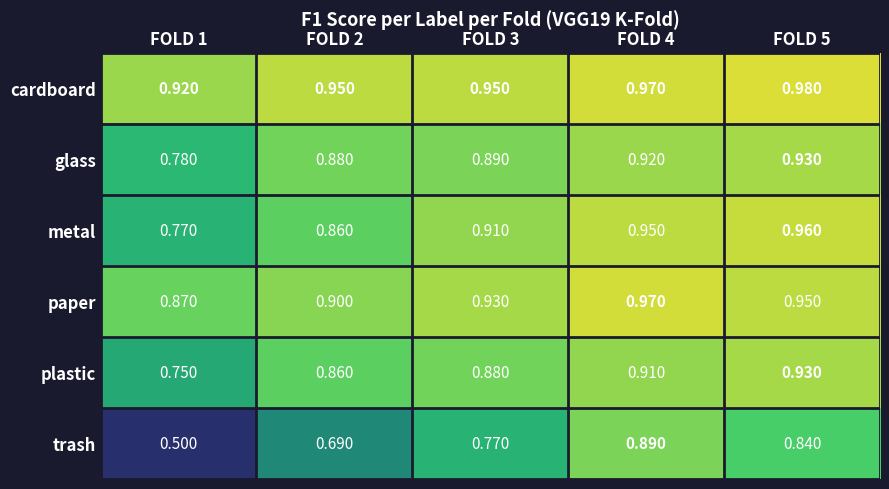

Which series has the largest range (max minus min)?

trash